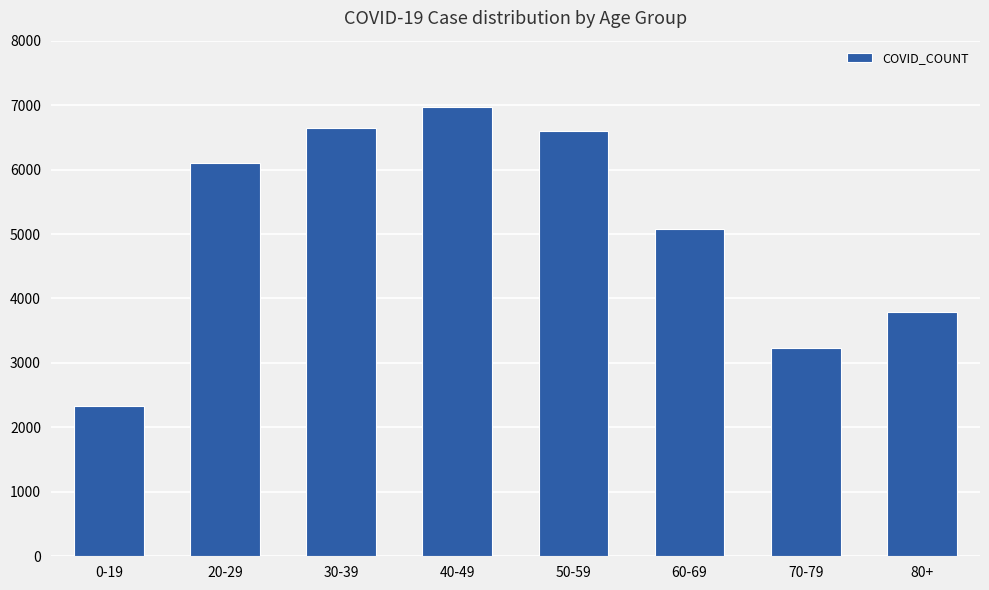

What is the change in value from 50-59 to 60-69?

-1526